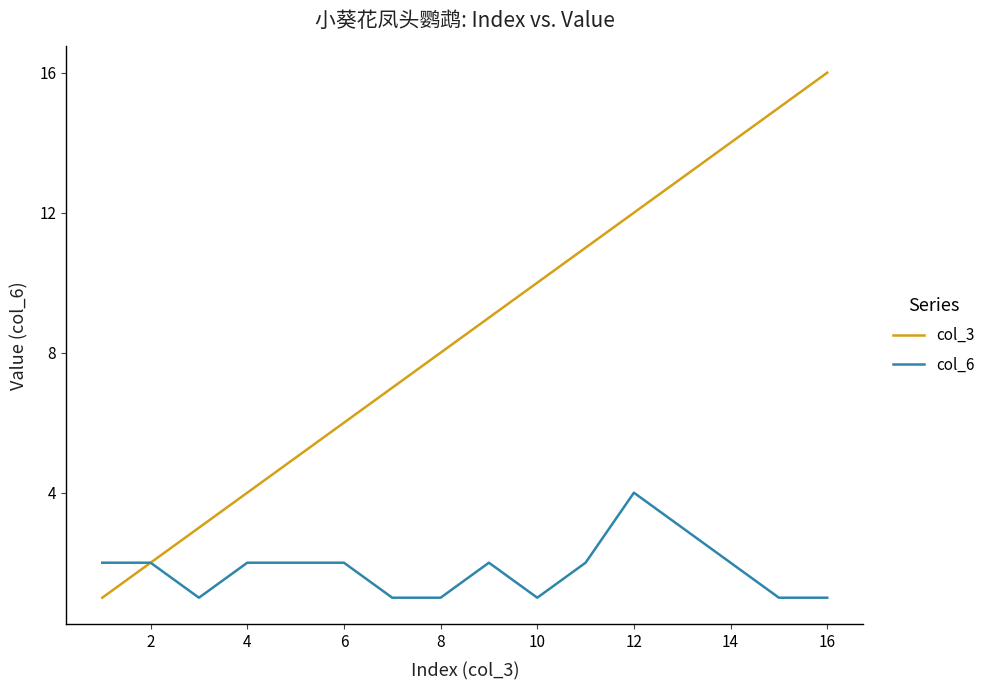

What is the difference between the maximum and minimum values in the col_6 series?

3